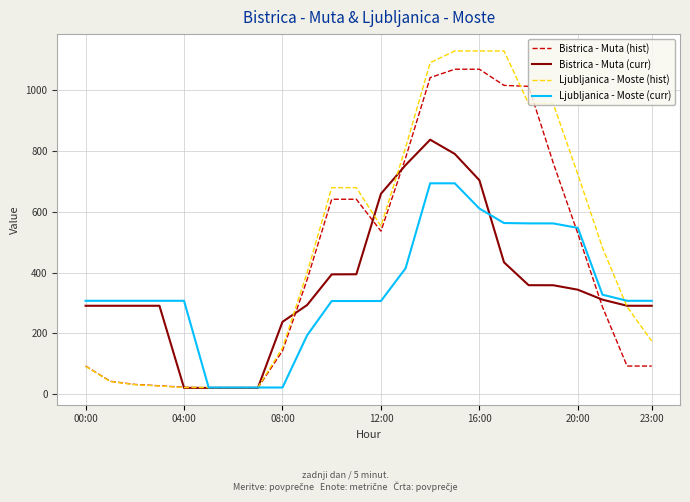

Which series ends up on top after the final intersection of Ljubljanica - Moste (curr) and Bistrica - Muta (hist)?

Ljubljanica - Moste (curr)